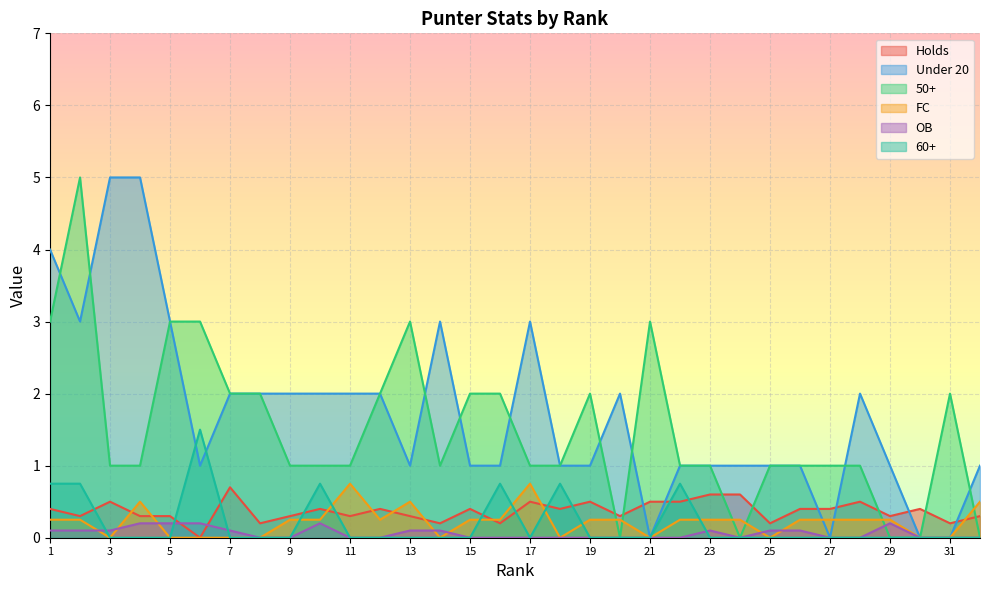

True or false: 50+ has a value of 3.5 at 16.

False